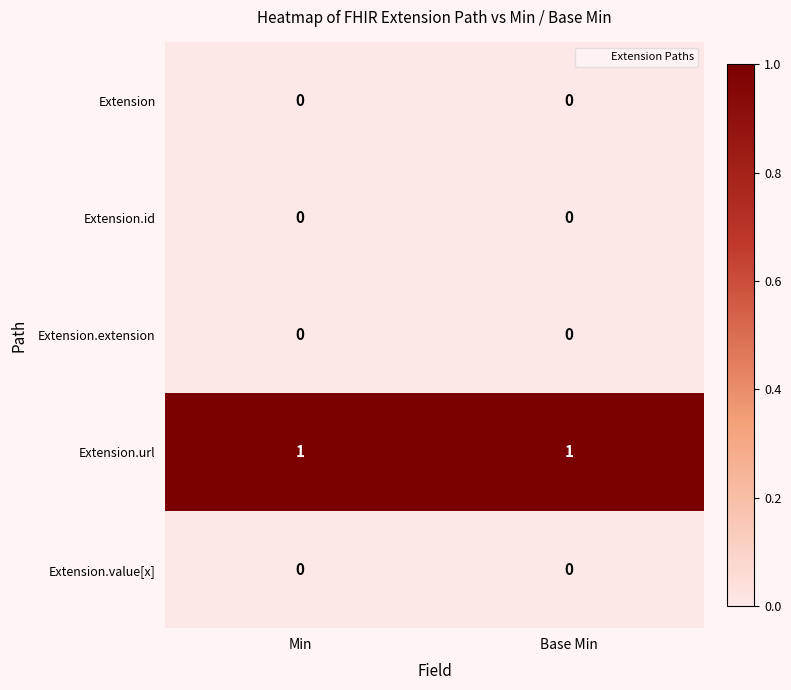

What is the difference between the highest and lowest values at Base Min?

1